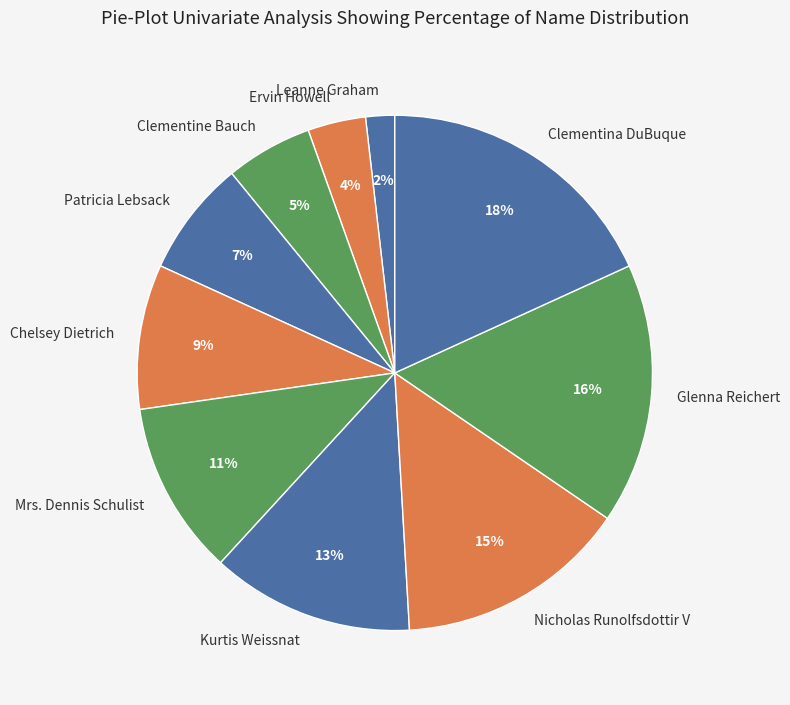

To the nearest percent, what percentage of the pie is Ervin Howell?

4%